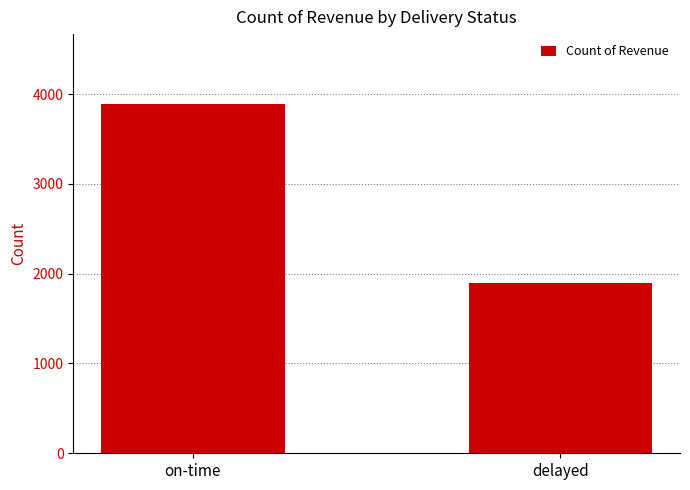

Between on-time and delayed, which is larger?

on-time